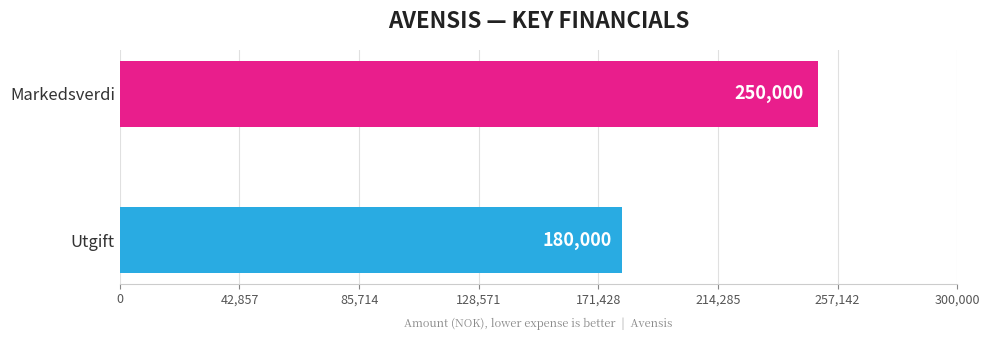

What is the average value?

215000